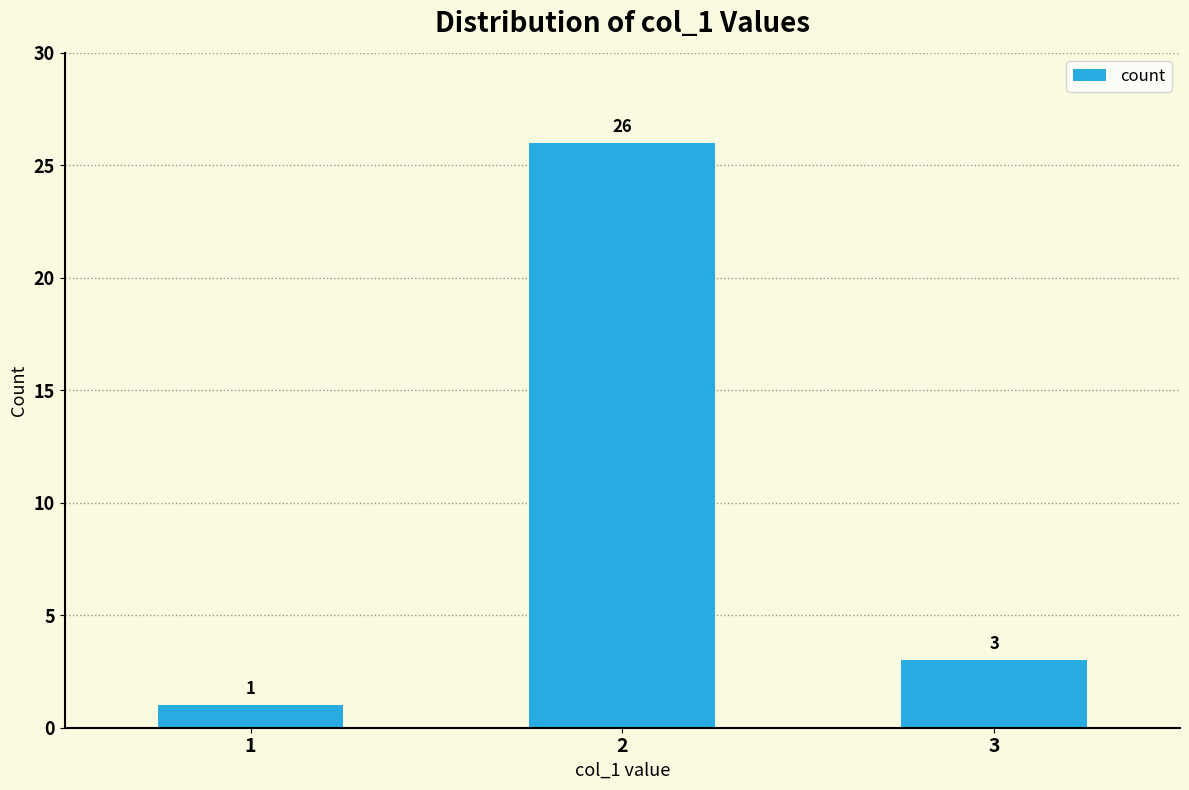

Does the chart contain stacked bars?

No